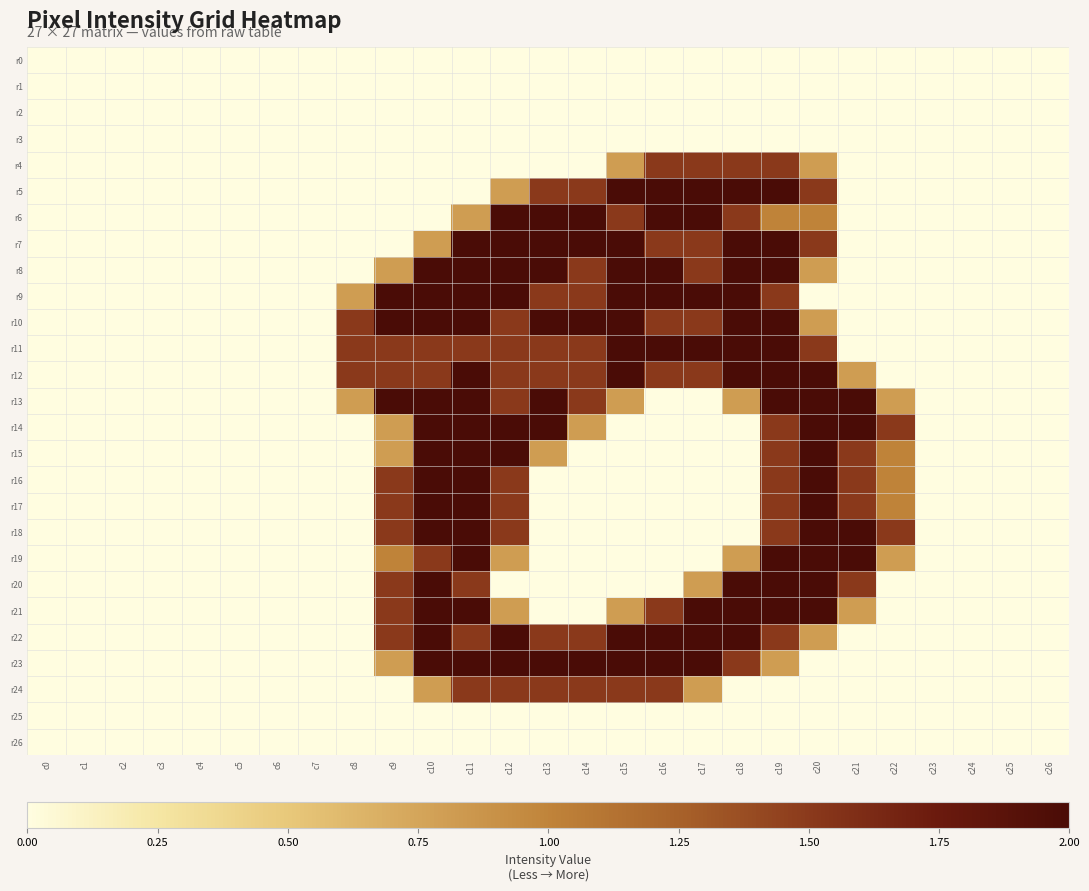

At which category is the sum across all series the highest?

c11